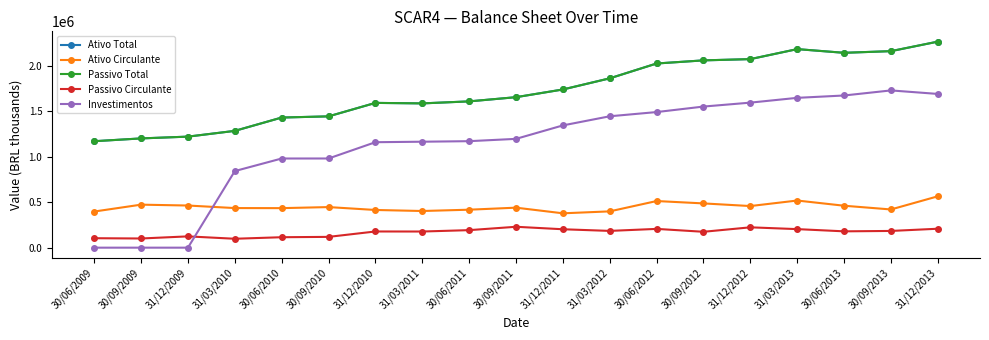

What is the value of the Passivo Circulante point at the 3rd from the left?

124239.0